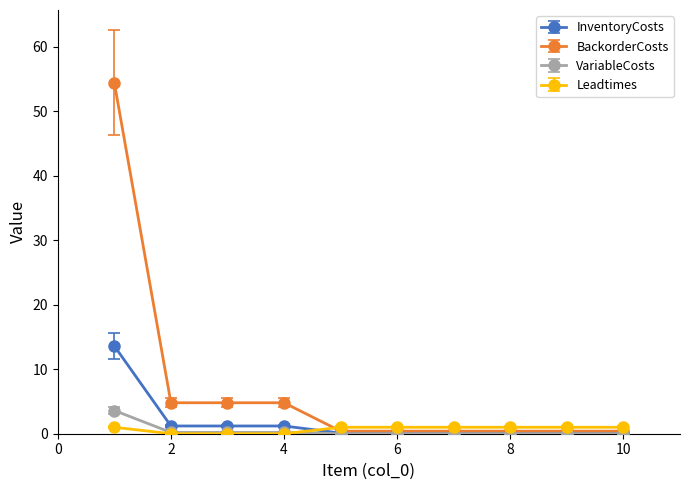

What is the highest value of the InventoryCosts series?

13.6